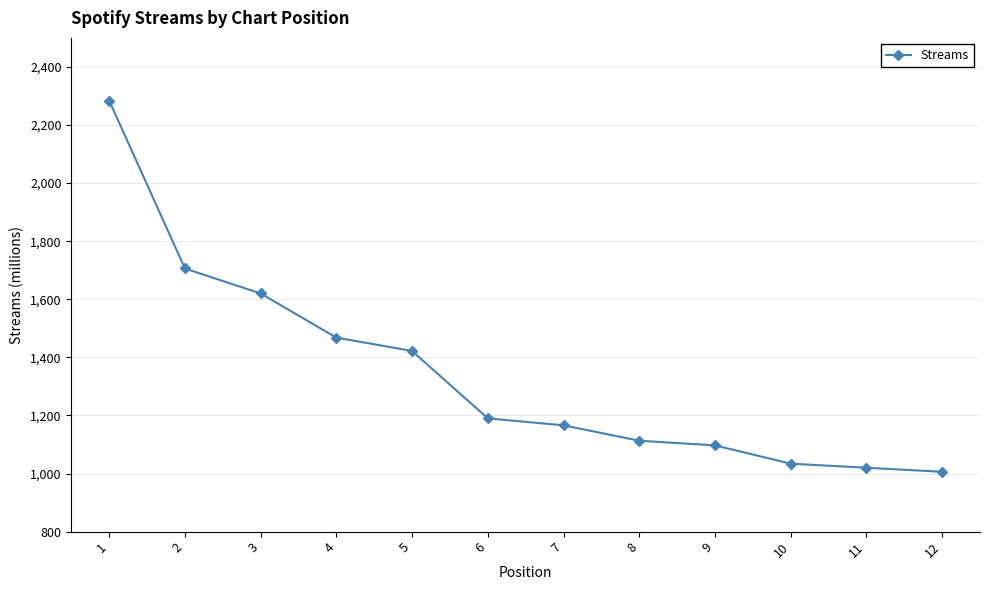

What is the ratio of the value at 8 to the value at 2?

0.7